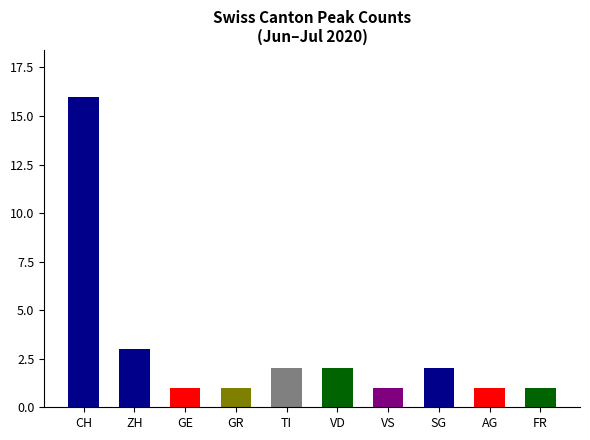

The value at GR is 1. True or false?

True